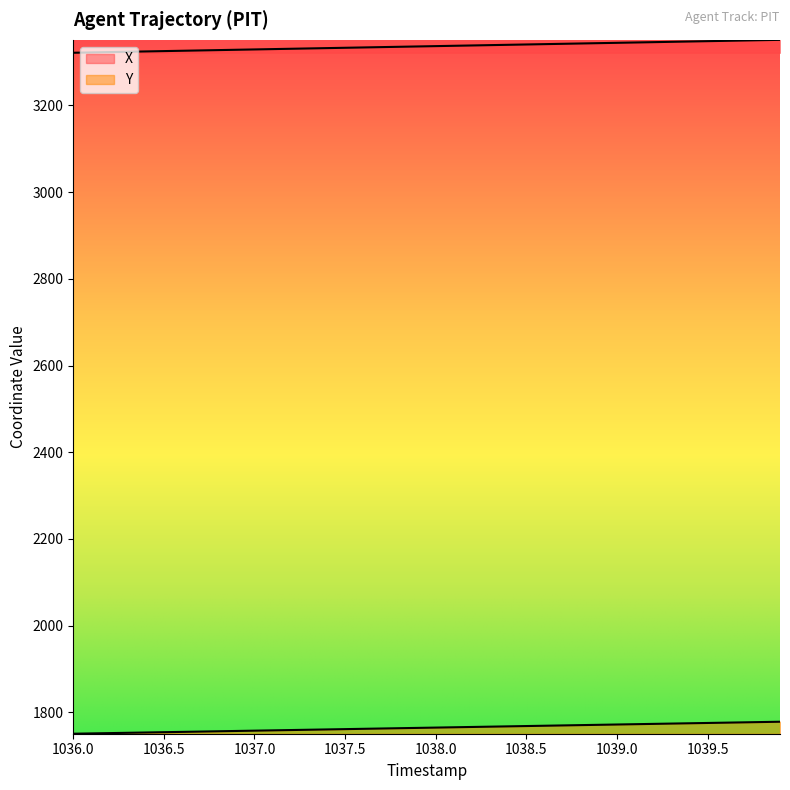

What is the highest value of the Y series?

1778.5